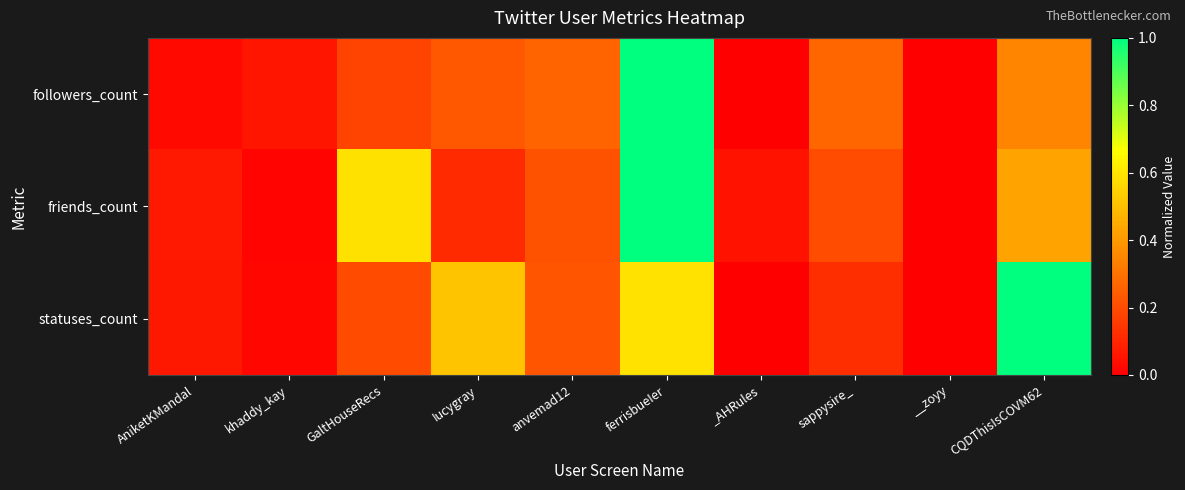

How many categories are shown in the chart?

10